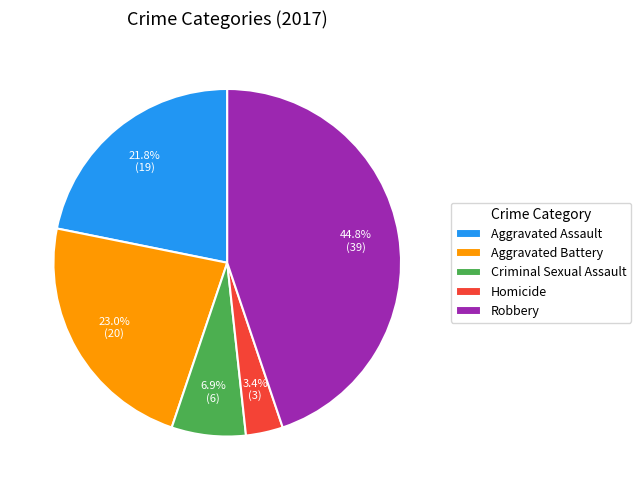

Is it true that Aggravated Assault is 22% of the pie?

True